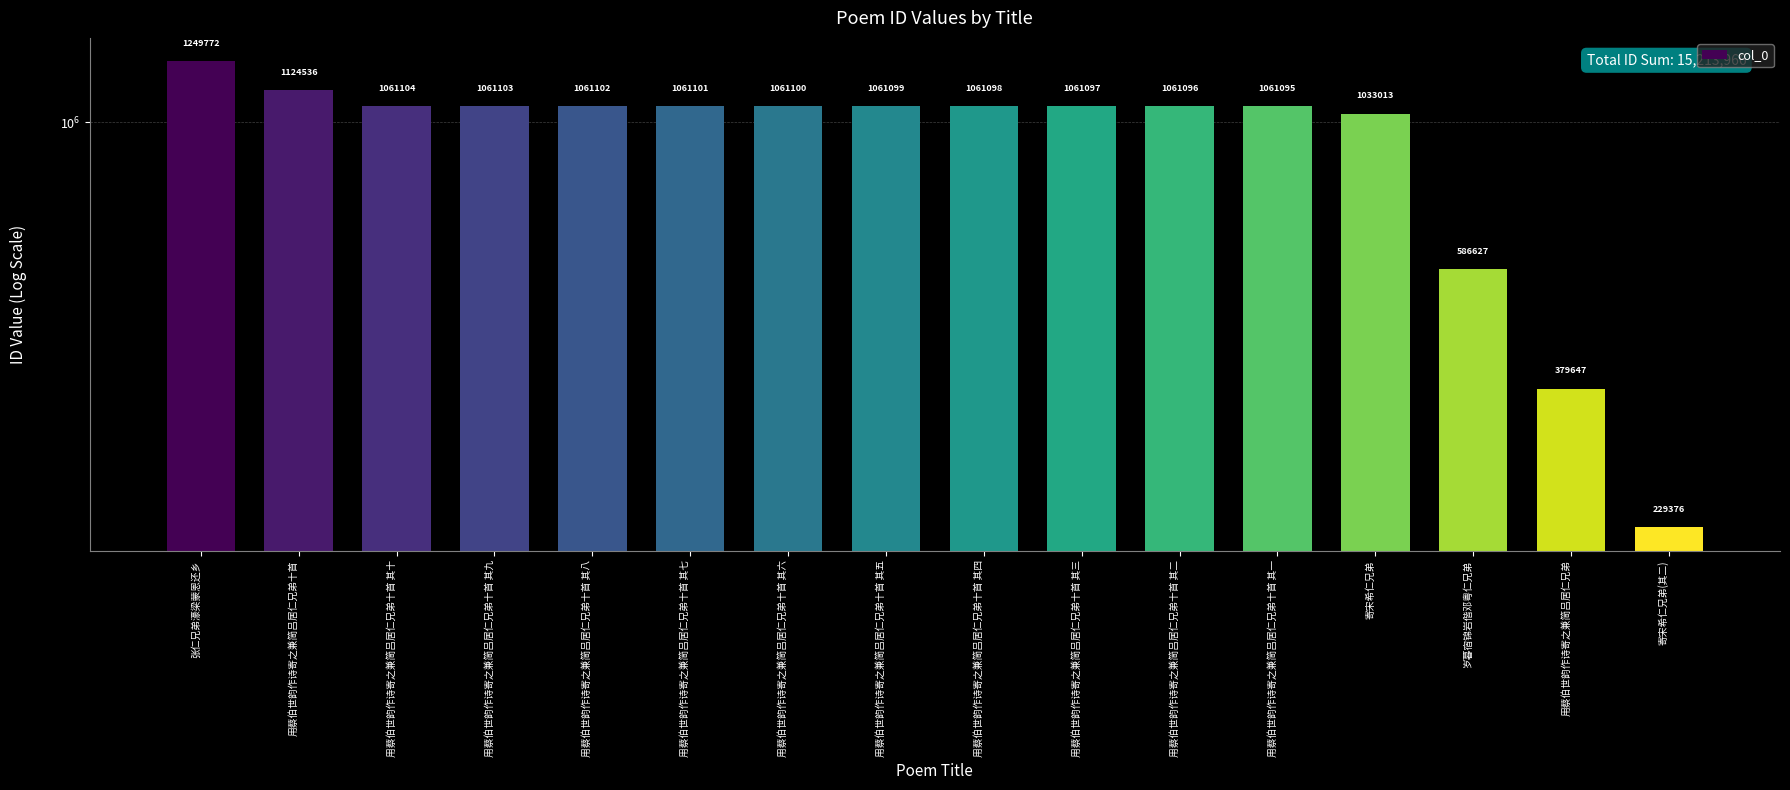

What is the value of the 15th bar from the left?

379647